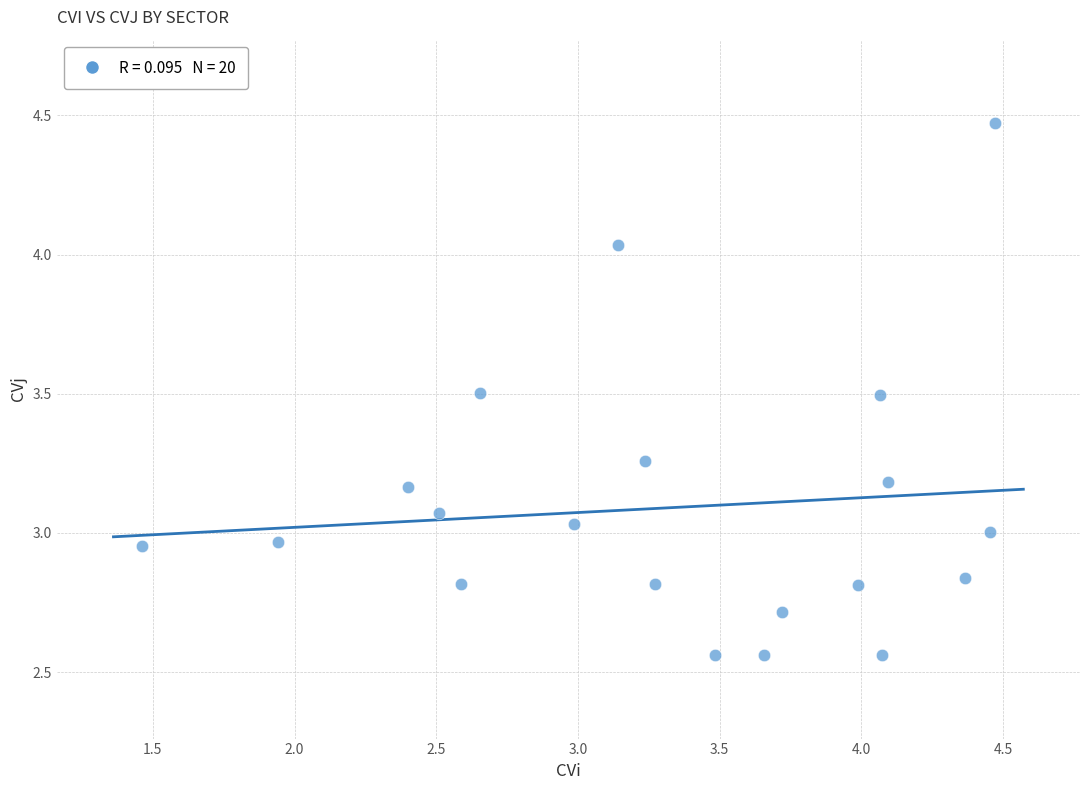

What is the range of Y values (max minus min)?

1.9